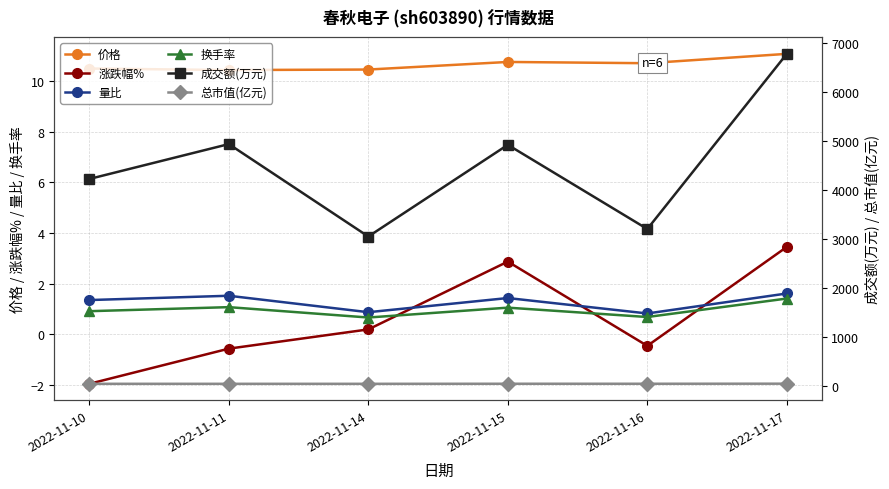

What is the value of the 价格 point at the 4th from the left?

10.8